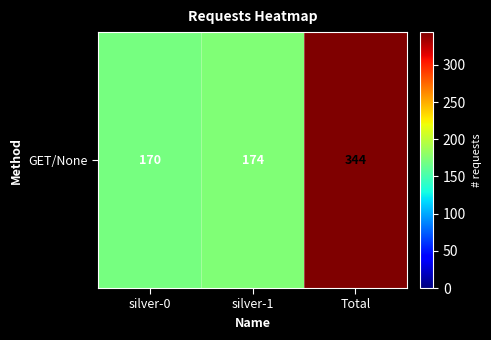

The chart shows a value of 524 at Total. True or false?

False